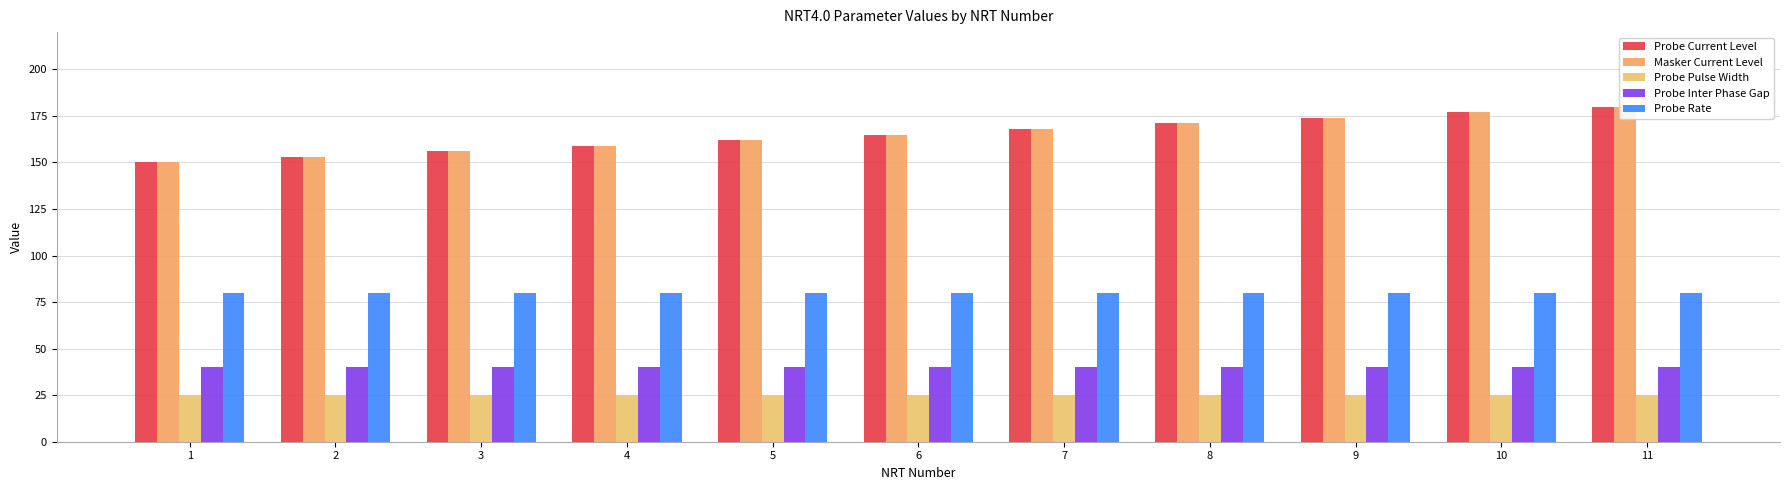

At which category is the sum across all series the highest?

11